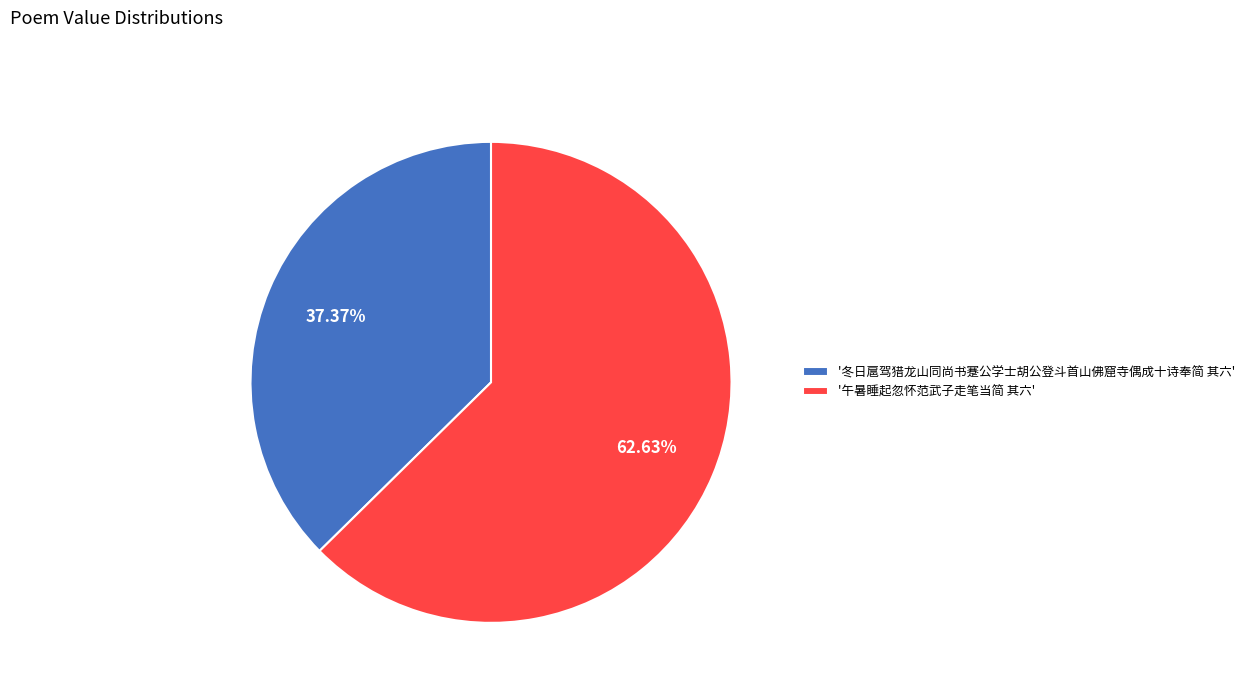

Is there a majority slice in this chart?

Yes